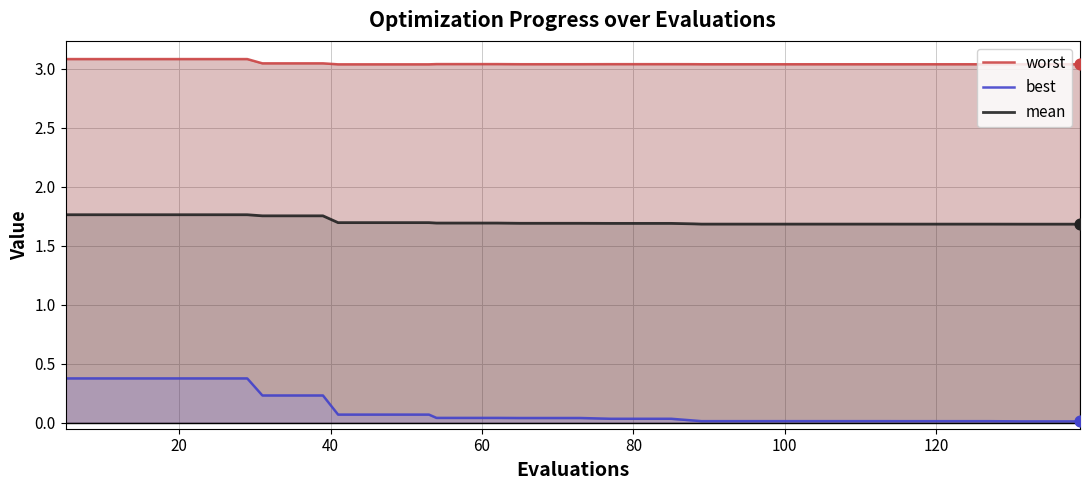

Which series has the largest total across all categories?

worst